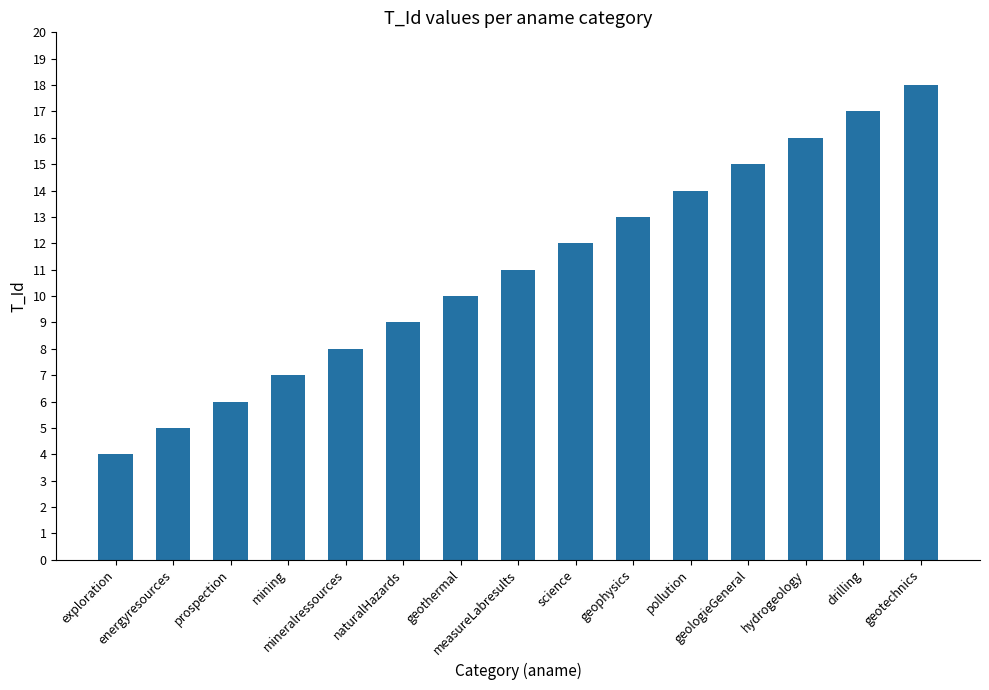

What position from the left is measureLabresults?

8